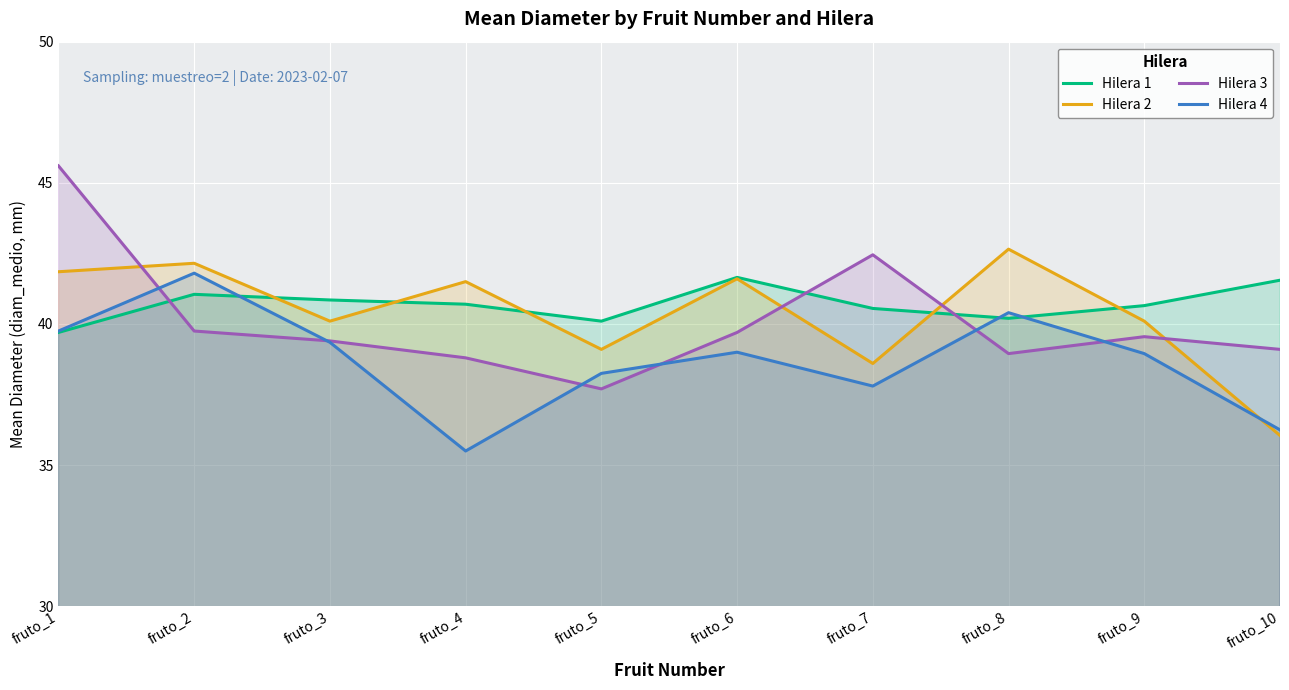

At which label does Hilera 4 first exceed 39?

fruto_1